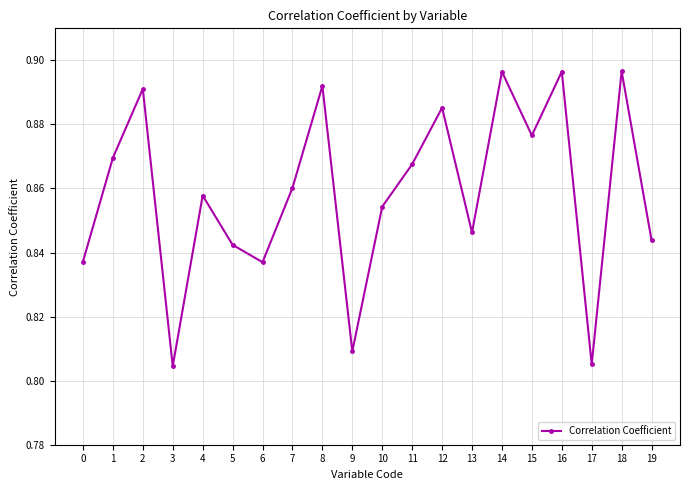

The value at 11 is 0.5. True or false?

False